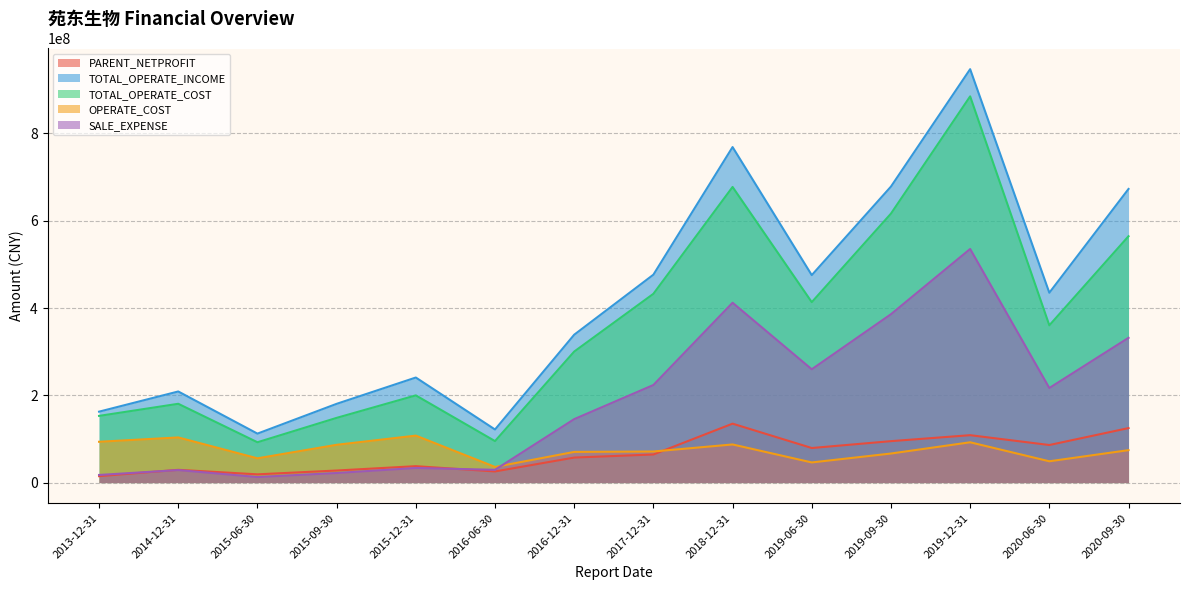

True or false: TOTAL_OPERATE_INCOME and OPERATE_COST cross at least once.

False